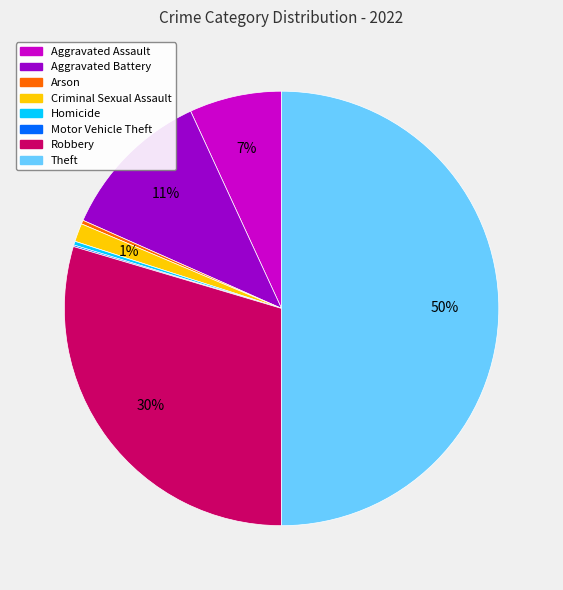

Combined, do Homicide and Criminal Sexual Assault account for over 50%?

No